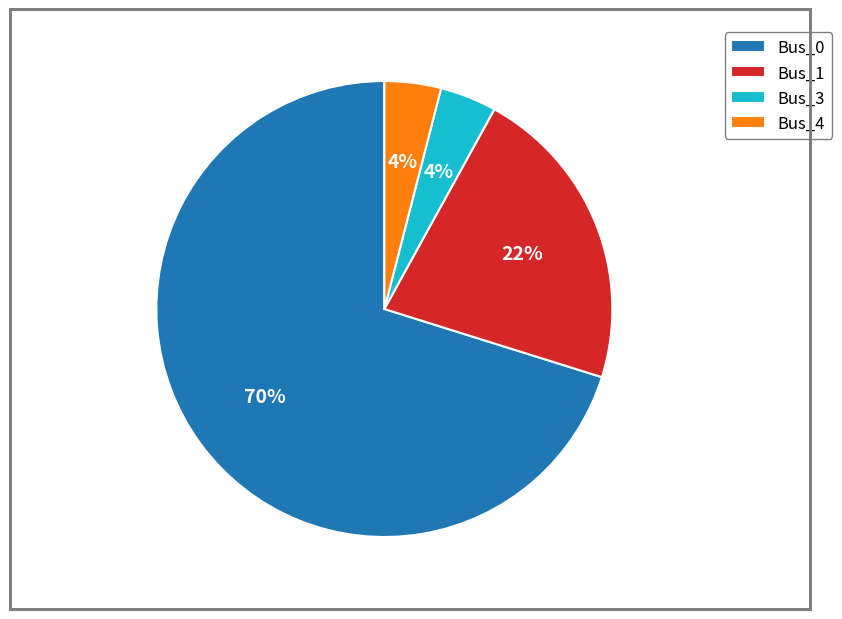

Does Bus_0 account for over 50% of the chart?

Yes